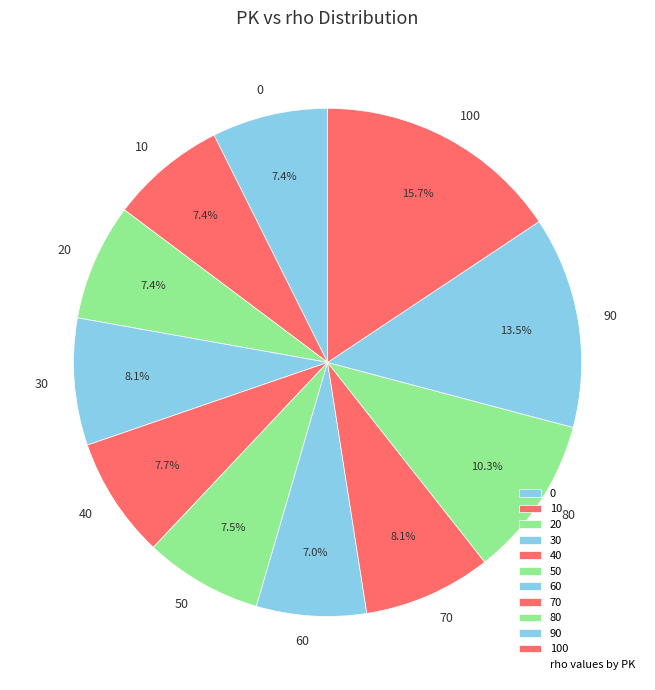

Is the sum of 20 and 80 greater than half?

No